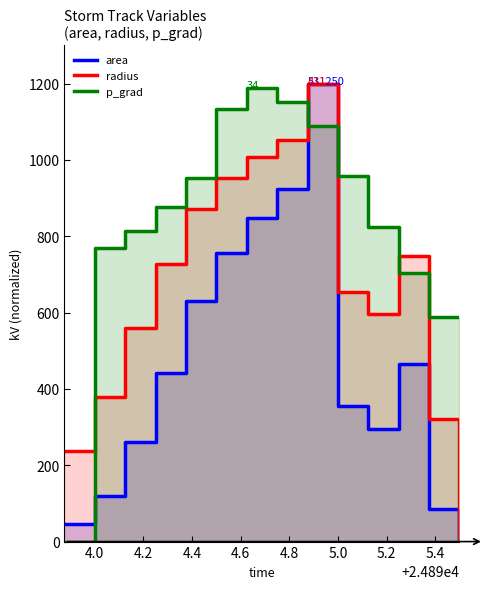

Rank the series by their average value, from lowest to highest.

area, radius, p_grad